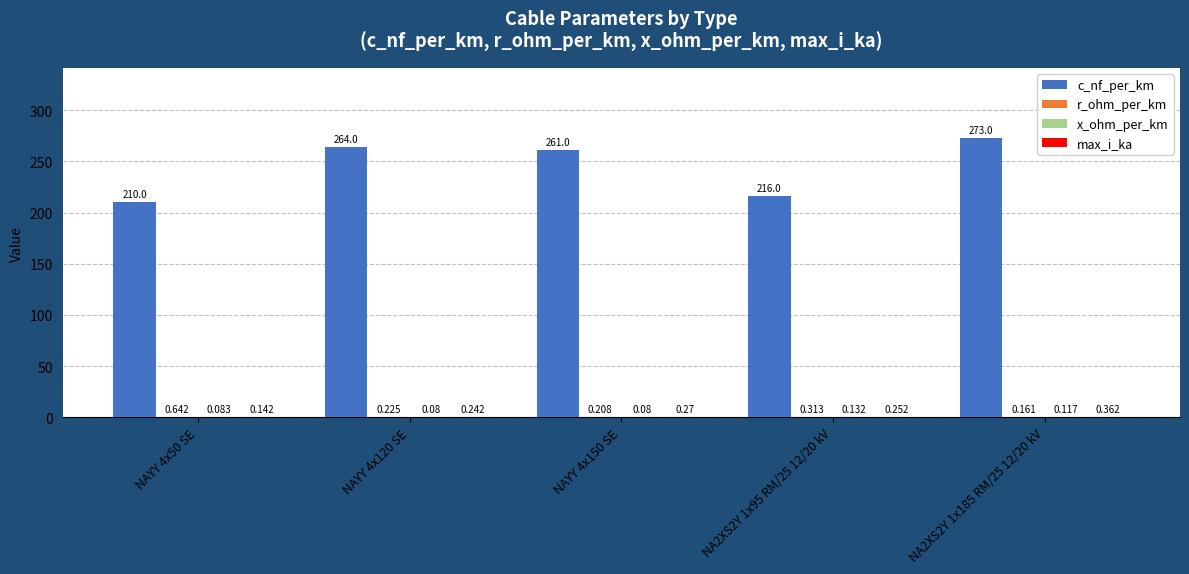

Between NAYY 4x120 SE and NAYY 4x150 SE, which series saw the biggest shift?

c_nf_per_km